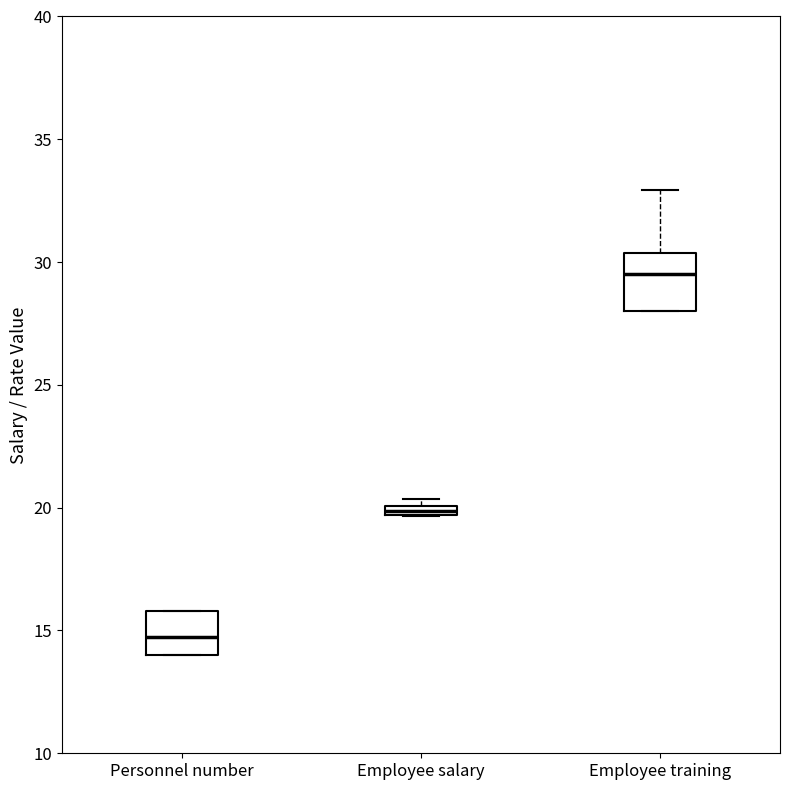

Where does the upper whisker of the box for Employee training end on the y-axis? The values are not printed on the chart, so give them approximately, as read against the axis.

33.0